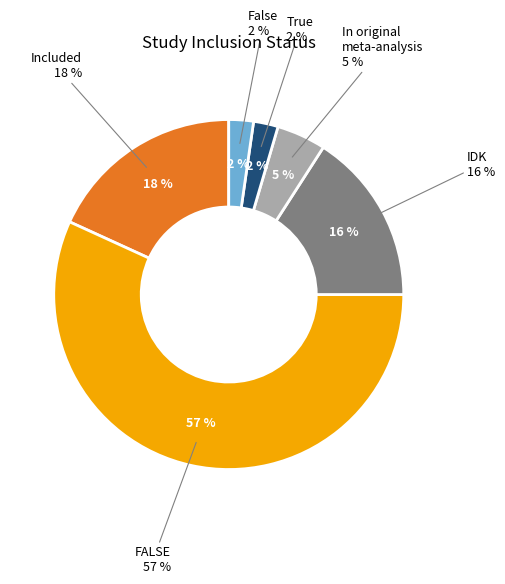

How many segments does this pie chart have?

6